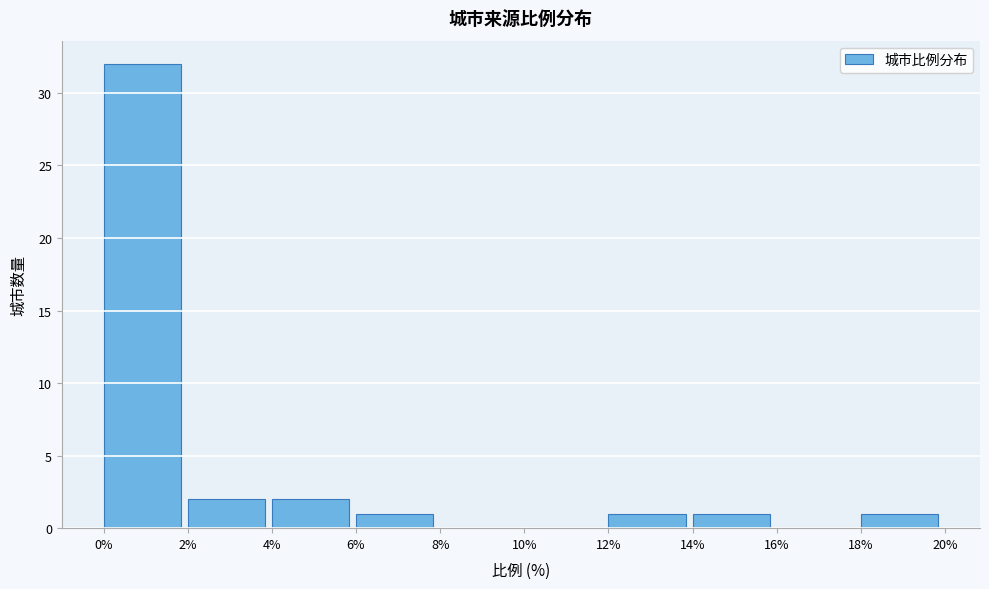

Reading left to right, transcribe this chart: for each bar, give the range it covers on the x-axis and its height. The values are not printed on the chart, so give them approximately, as read against the axis.

0% to 2%: 32
2% to 4%: 2
4% to 6%: 2
6% to 8%: 1
8% to 10%: 0
10% to 12%: 0
12% to 14%: 1
14% to 16%: 1
16% to 18%: 0
18% to 20%: 1